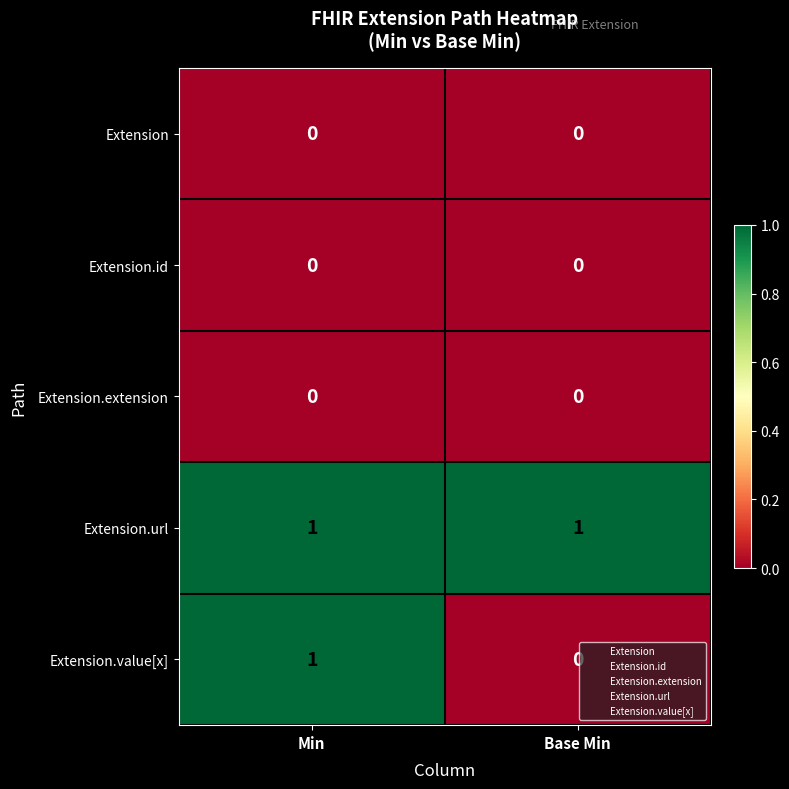

What is the greatest value displayed?

1